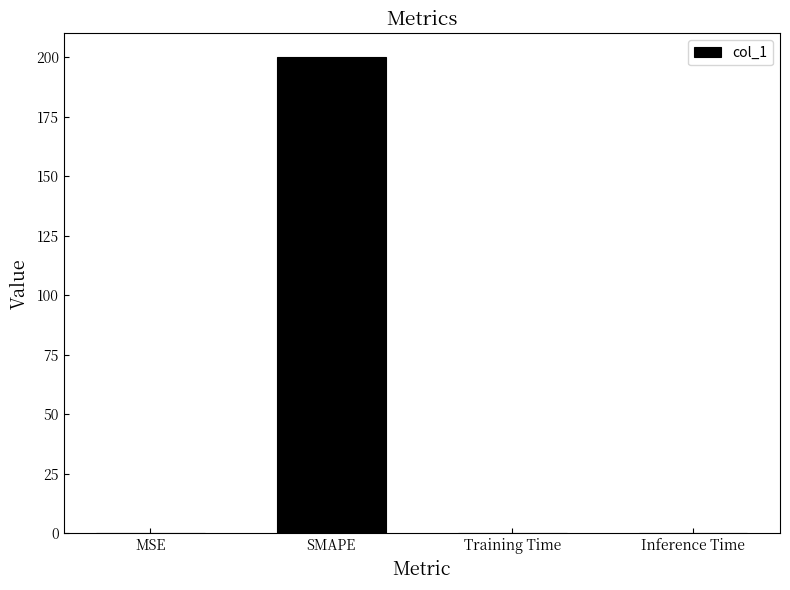

Which has a higher value, SMAPE or Training Time?

SMAPE